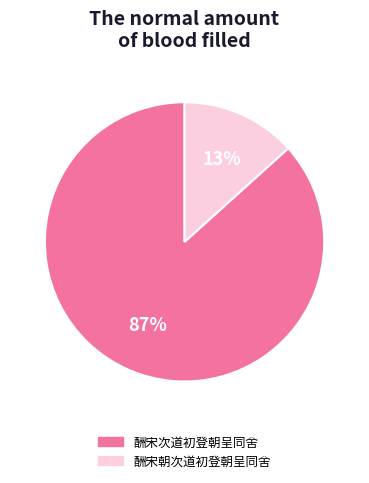

True or false: 酬宋次道初登朝呈同舍 accounts for 79% of the total.

False